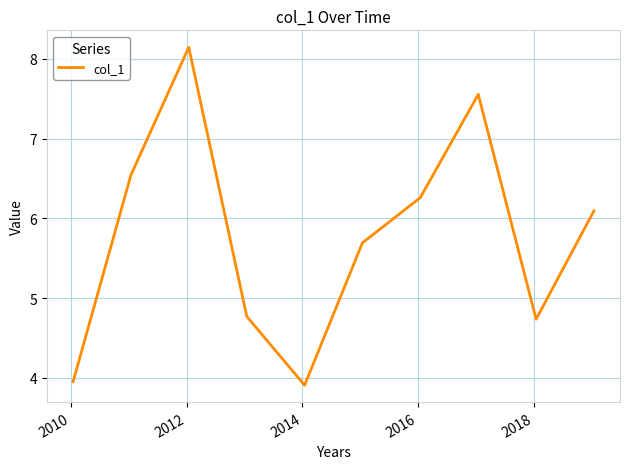

What is the minimum value shown in the chart?

3.9